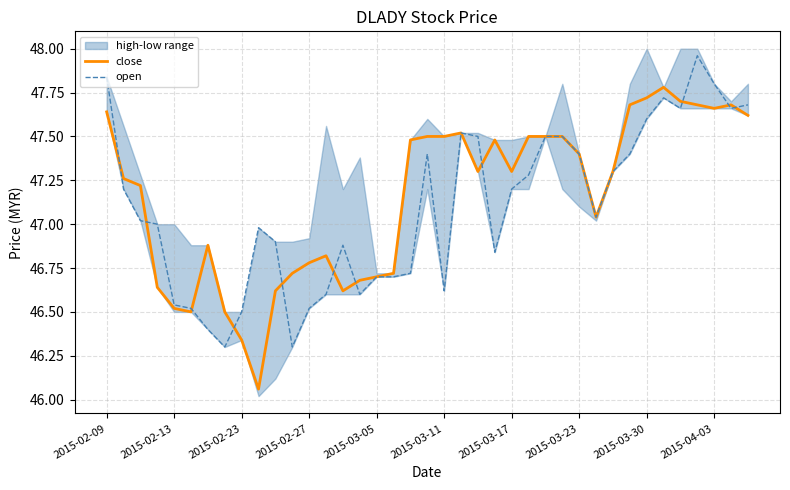

The open series shows 20.8 at 22. True or false?

False